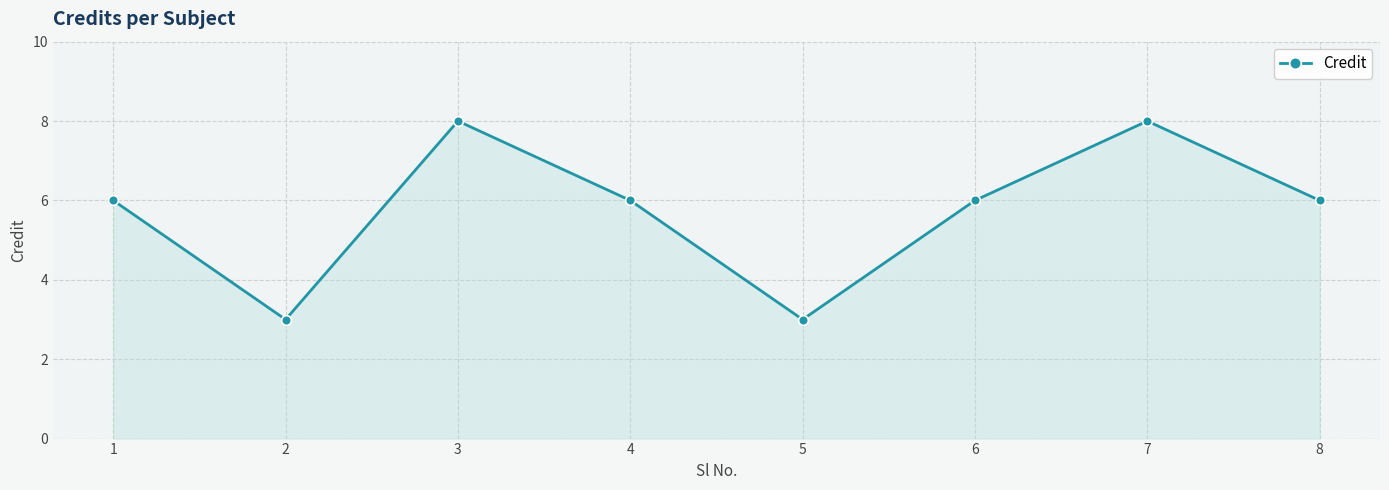

Where is the first local maximum?

3